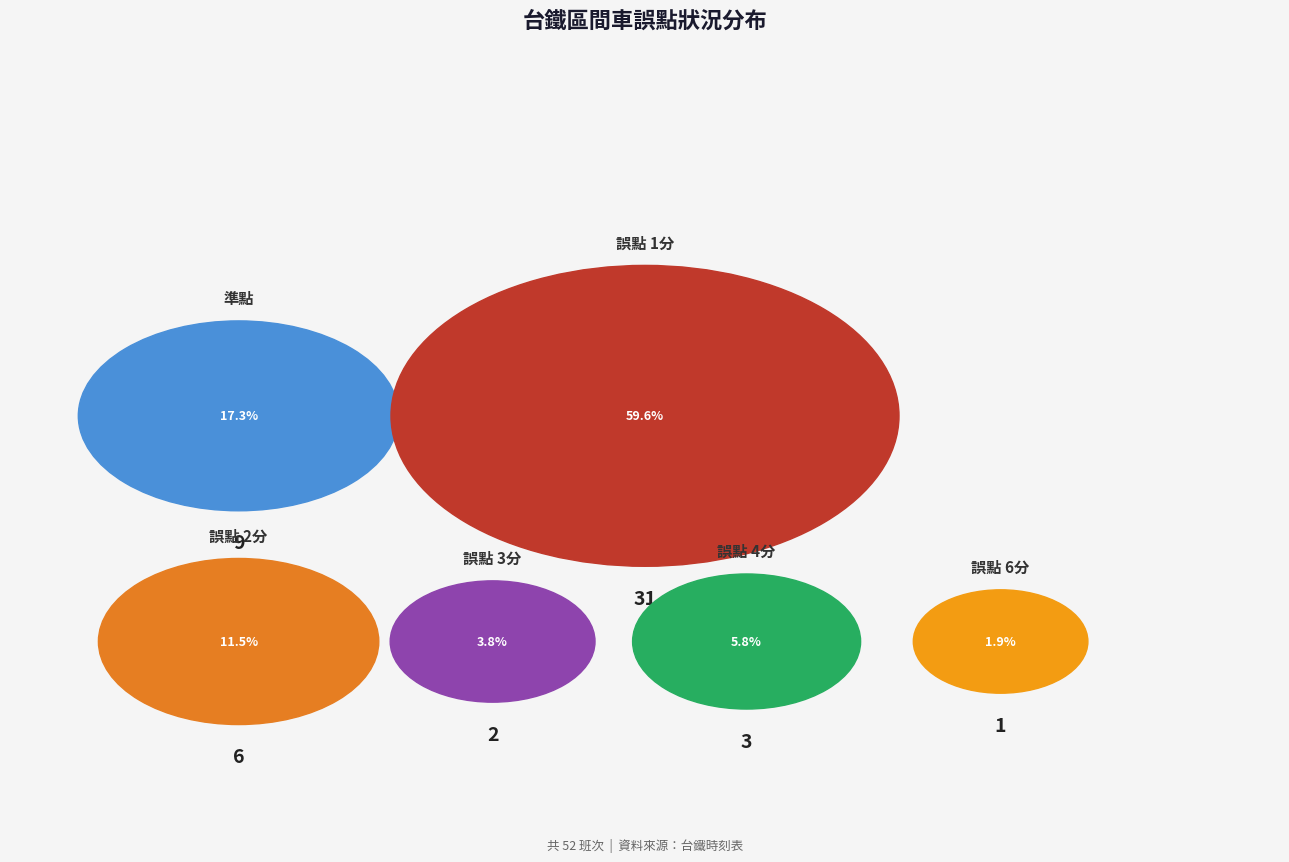

How many segments does this pie chart have?

6